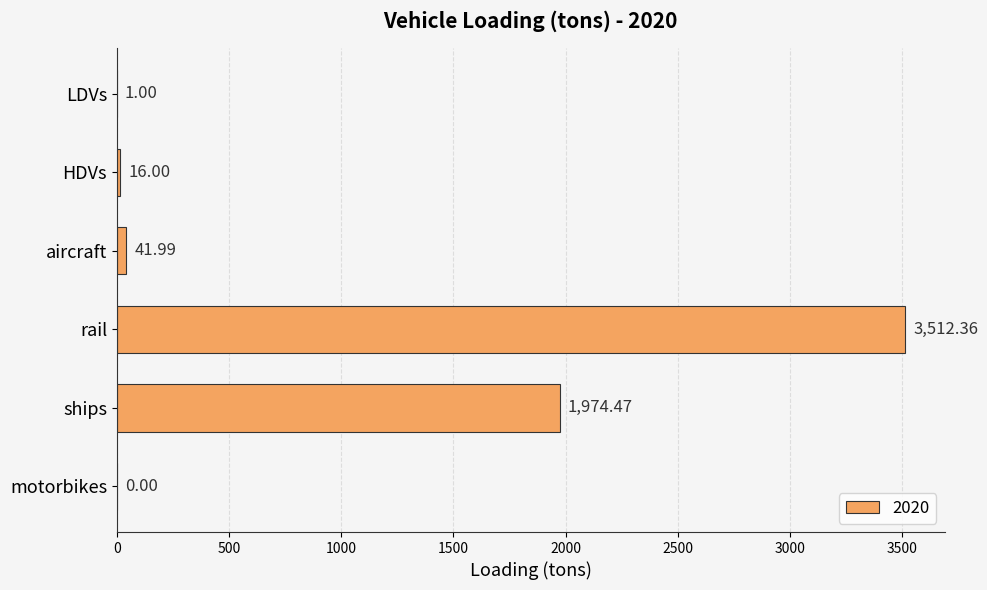

What is the sum of all values?

5545.8